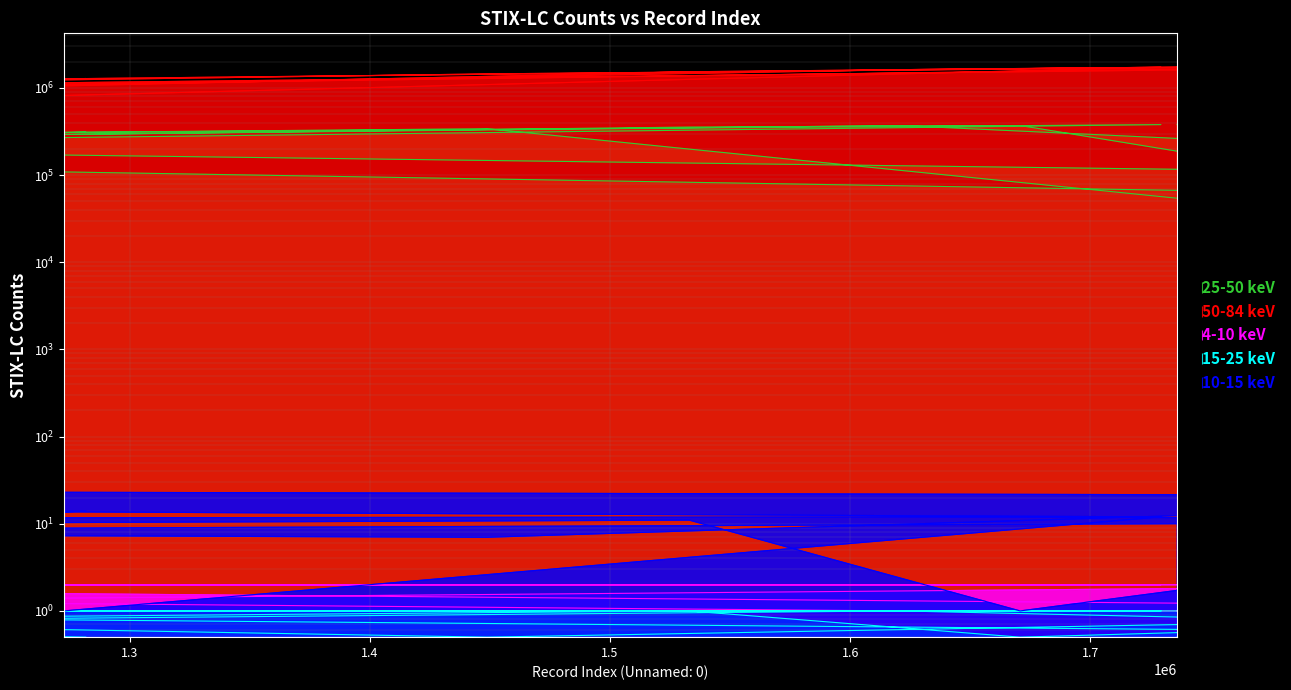

True or false: char_38 and people_id intersect in this chart.

False